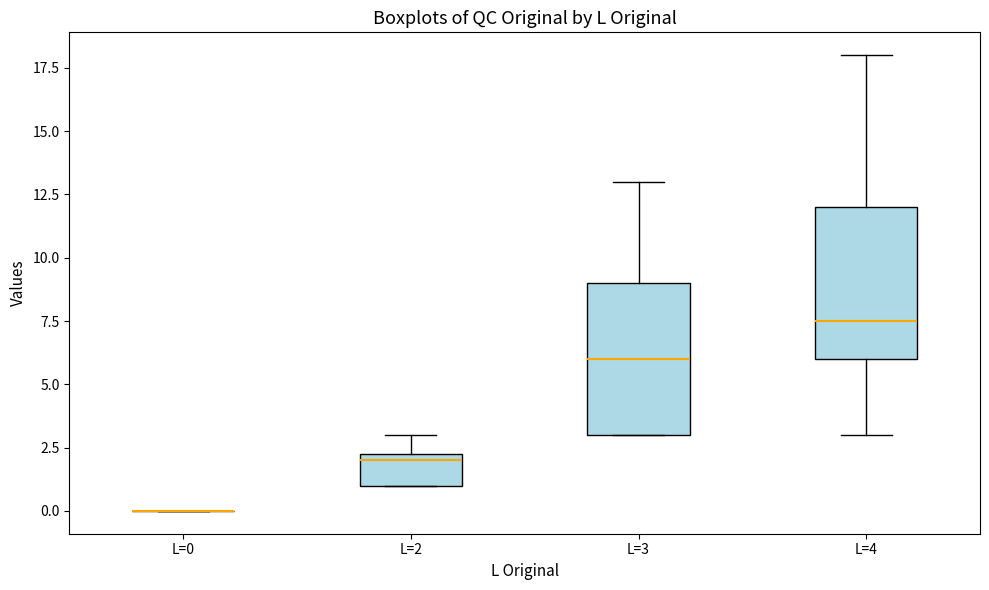

Reading left to right, transcribe this box plot: for each box, give where its median line is, the range the box spans, and where its two whiskers end, as read against the y-axis. The values are not printed on the chart, so give them approximately, as read against the axis.

L=0: box collapsed to a line at 0.0, whiskers 0.0 to 0.0
L=2: median 2.0, box 1.0 to 2.5, whiskers 1.0 to 3.0
L=3: median 6.0, box 3.0 to 9.0, whiskers 3.0 to 13.0
L=4: median 7.5, box 6.0 to 12.0, whiskers 3.0 to 18.0